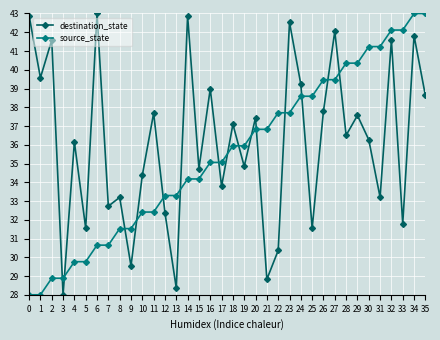

The destination_state series shows 41.8 at 34. True or false?

True